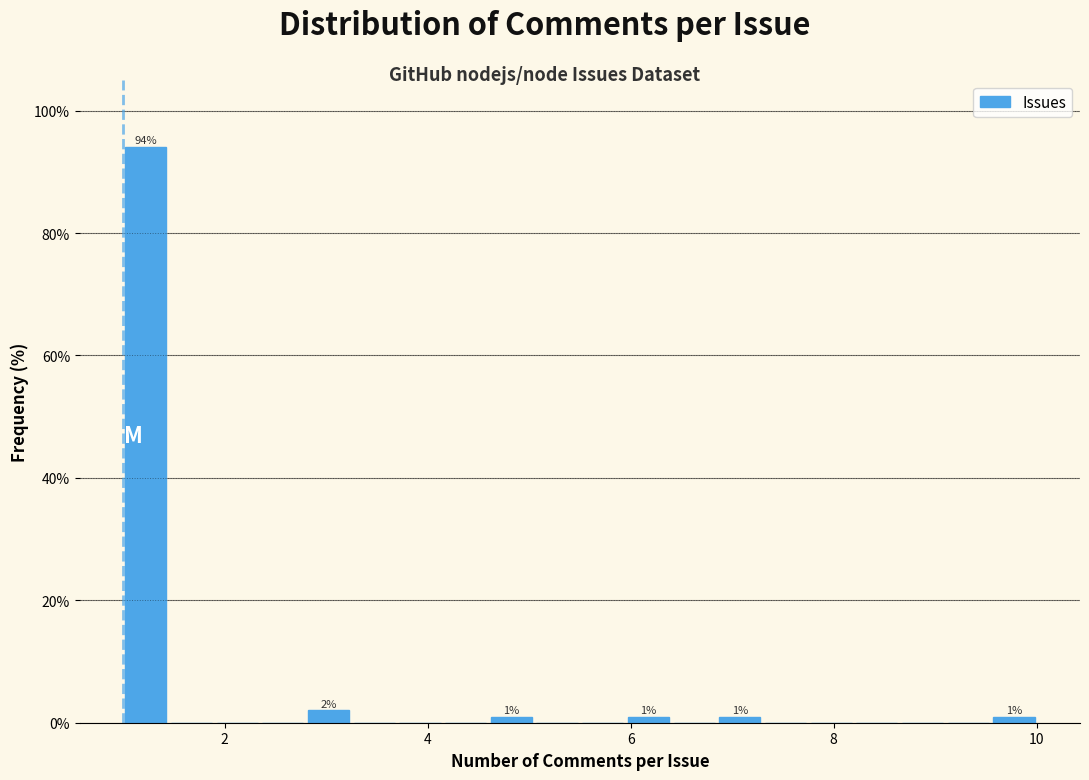

Read against the x-axis, roughly where is the centre of the tallest bar?

1.2